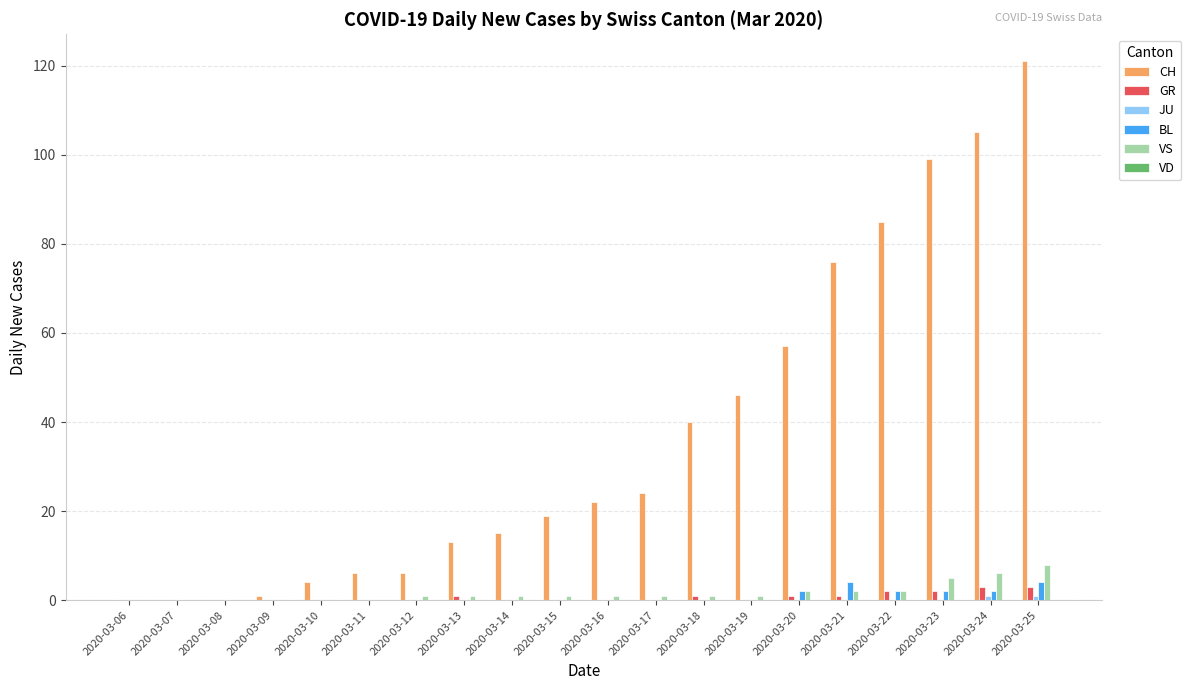

Between 2020-03-11 and 2020-03-18, which series saw the biggest shift?

CH